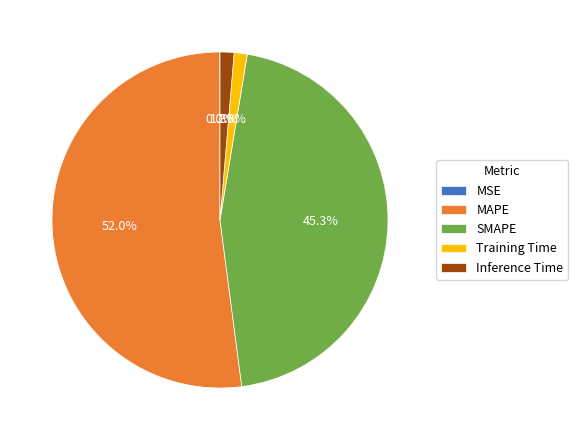

To the nearest percent, what percentage of the pie is MAPE?

52%